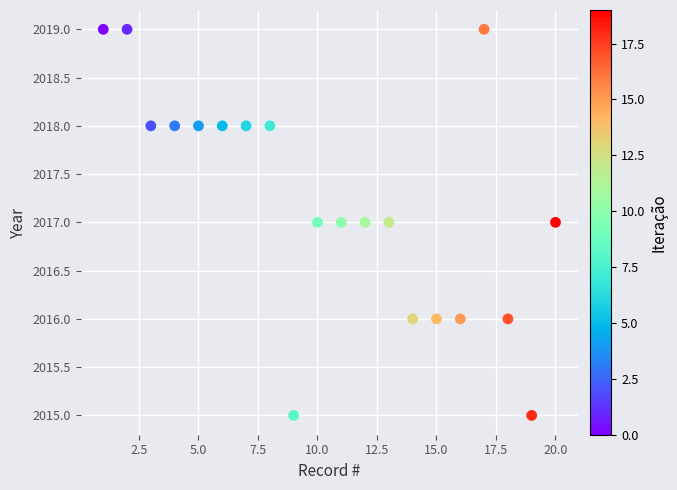

What is the range of Y values (max minus min)?

4